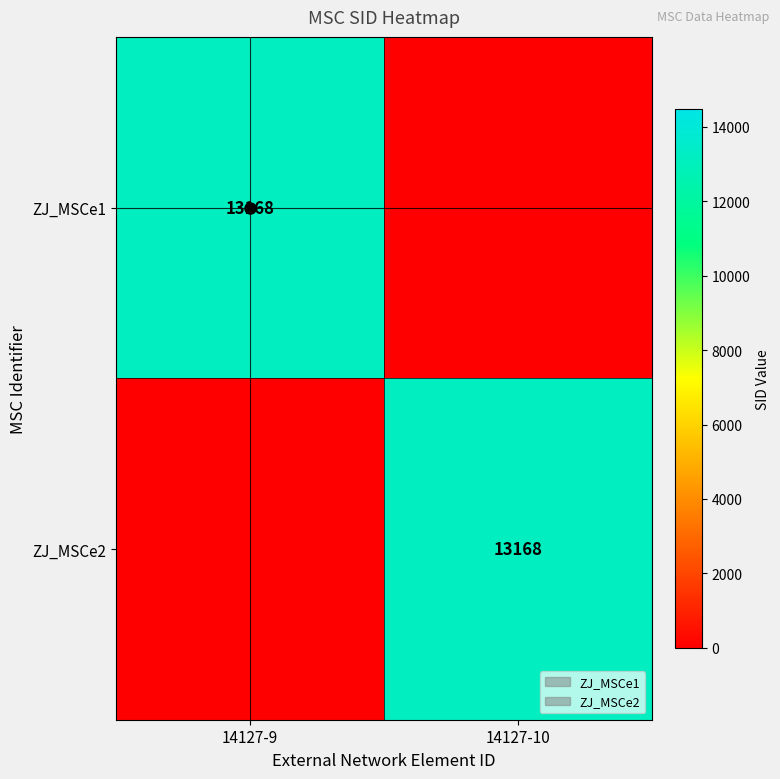

How many categories are shown in the chart?

2